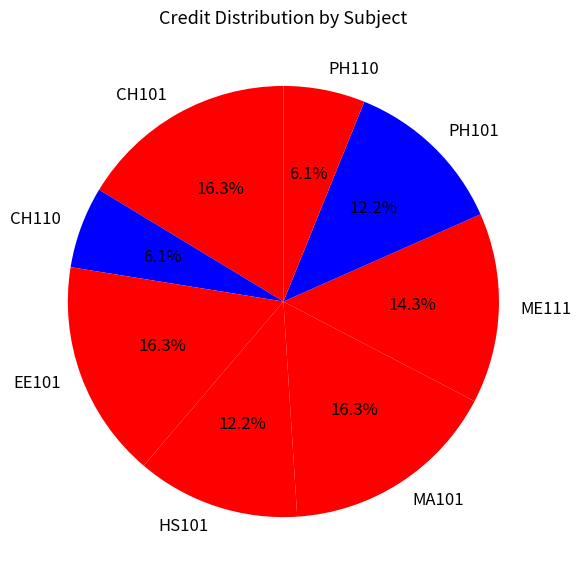

Count the number of slices in the pie.

8